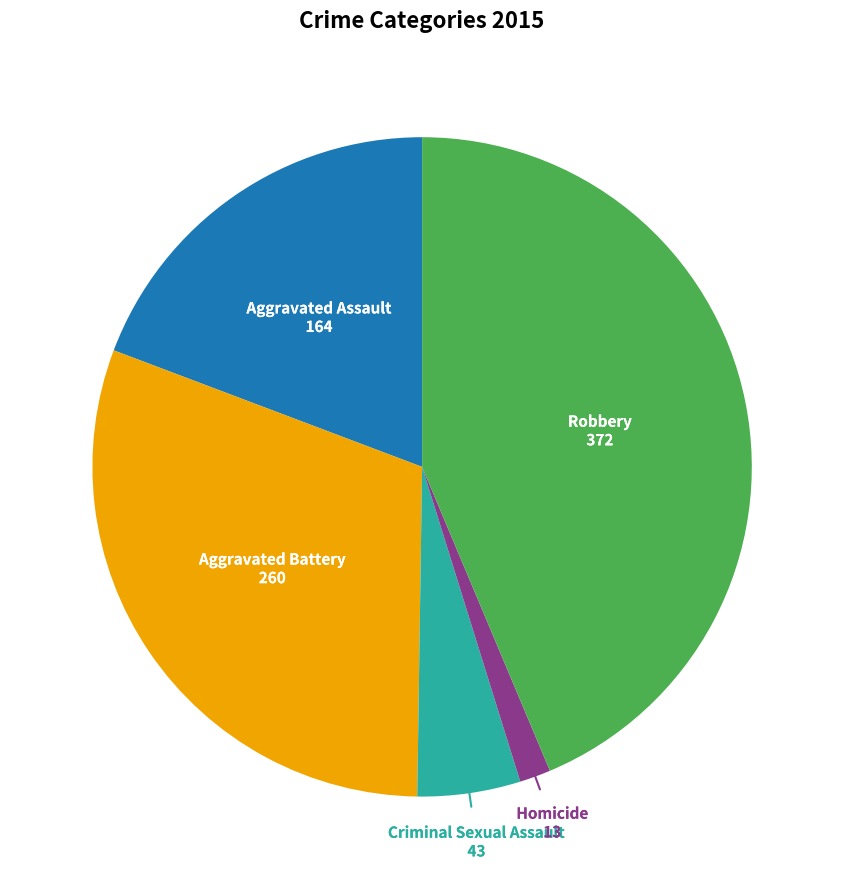

Is there any slice that represents more than half of the pie?

No